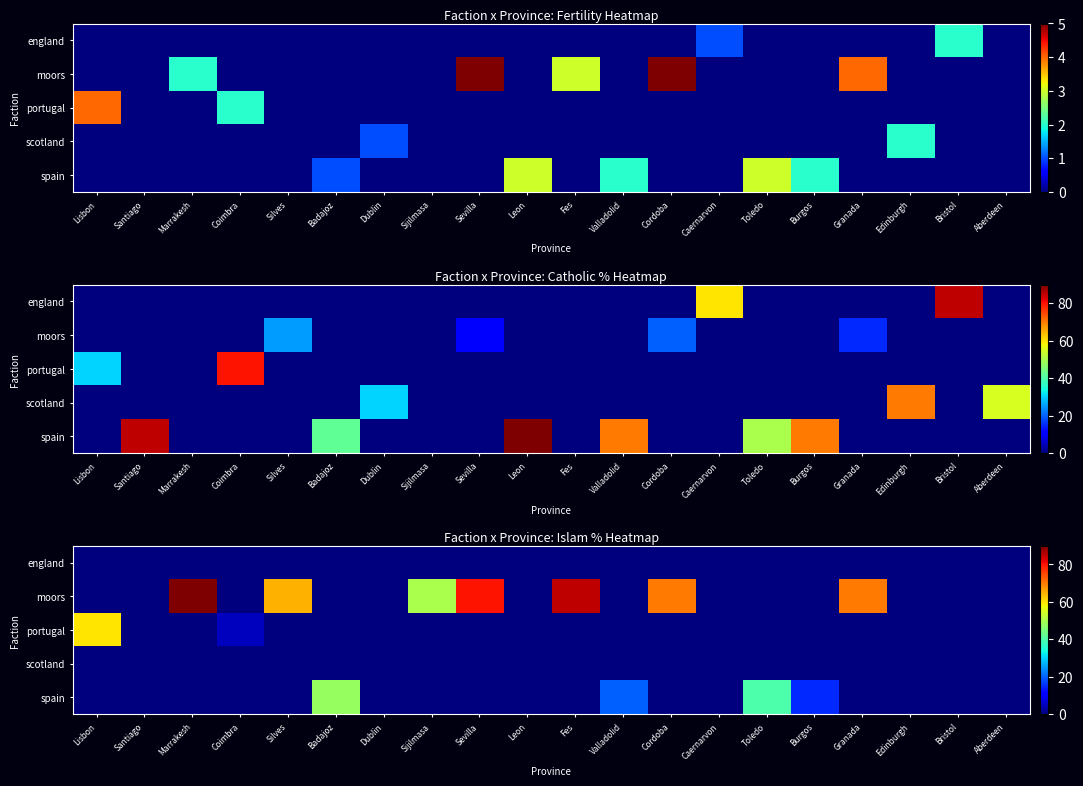

What is the difference between the moors values at Marrakesh and Granada?

20